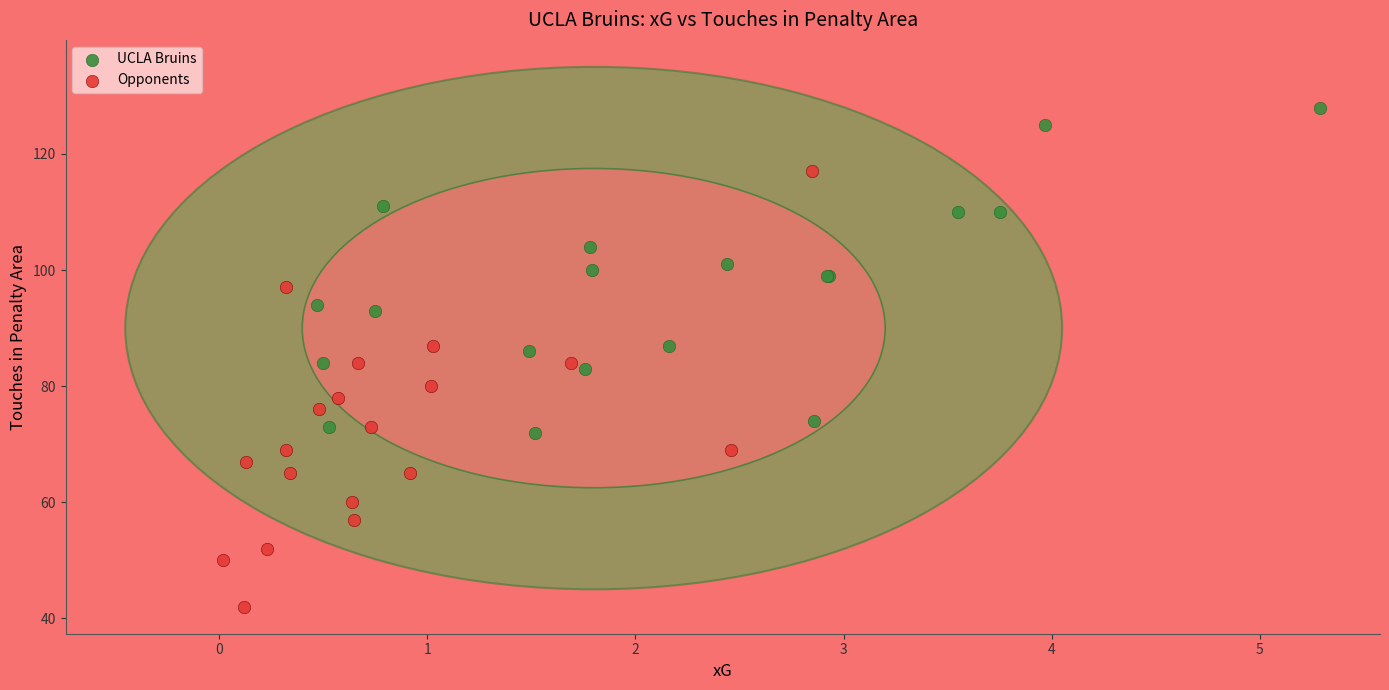

Which series contains the lowest Y value?

Opponents